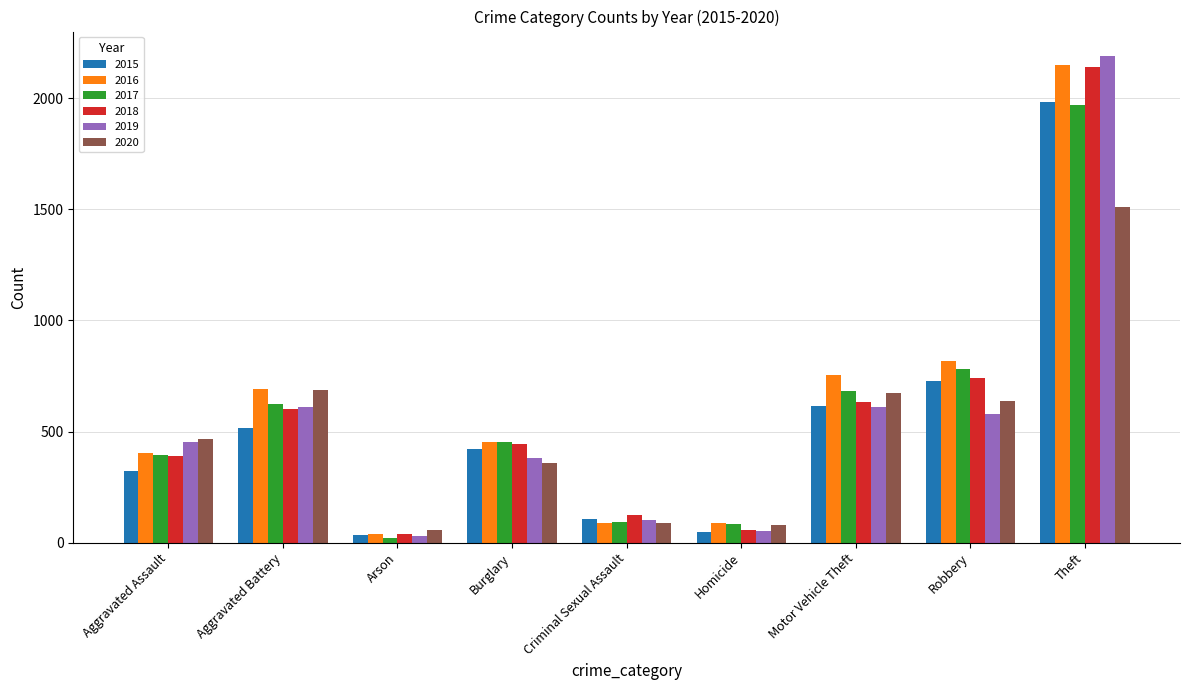

What value does the 2015 series have at Homicide?

50